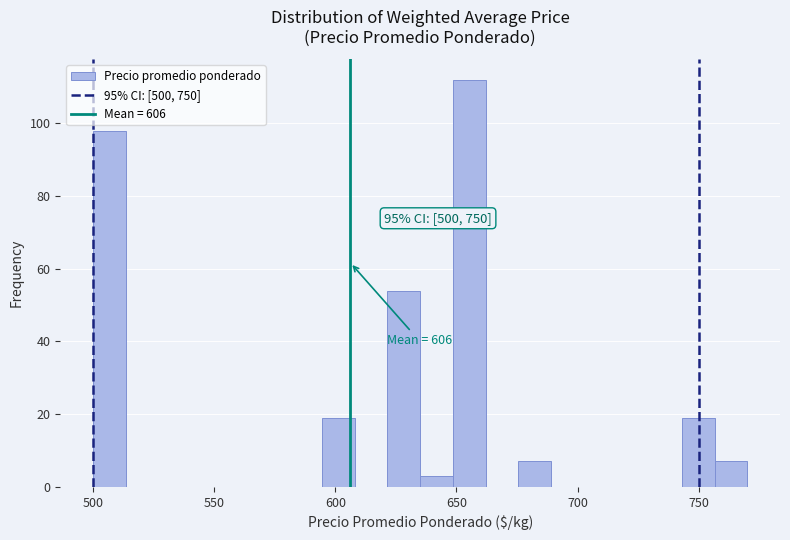

Around what value on the x-axis is the tallest bar? Give the approximate position of its centre, as read against the axis.

655